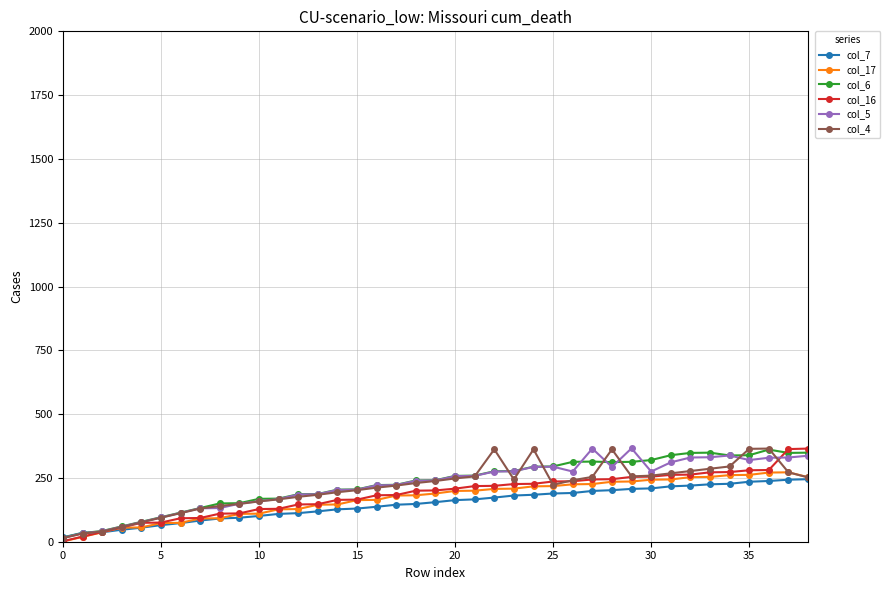

The value of col_17 at 25 is 218. True or false?

True